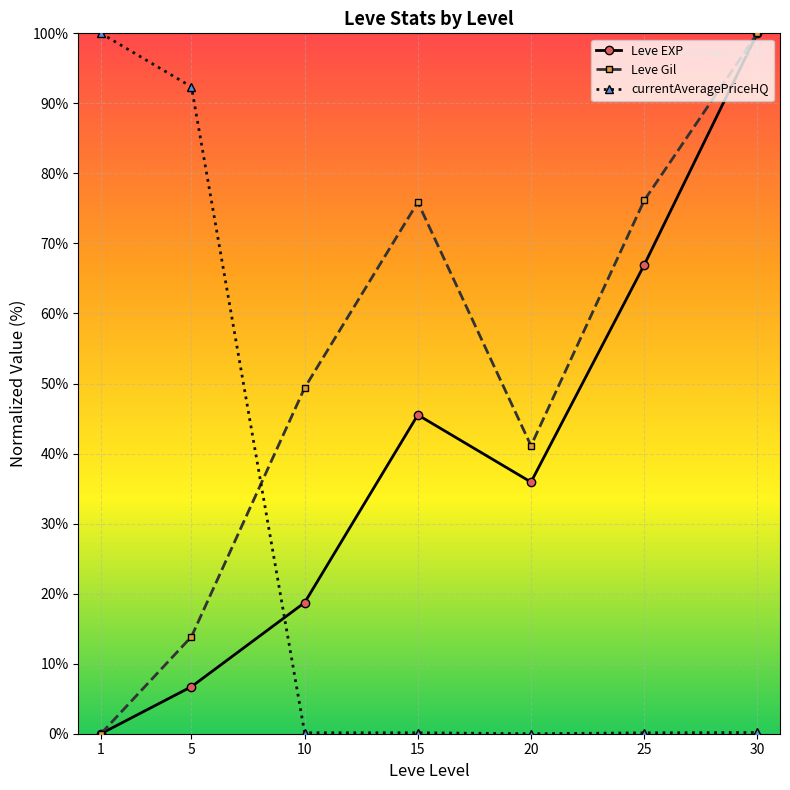

How many distinct data groups are displayed?

3